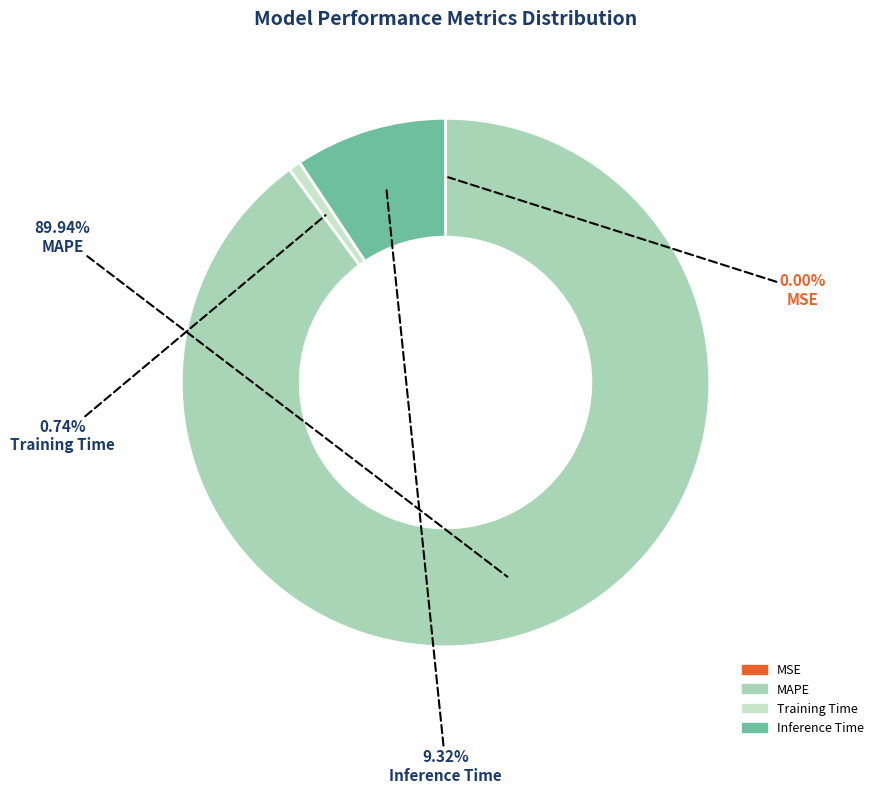

Does MAPE account for over 50% of the chart?

Yes